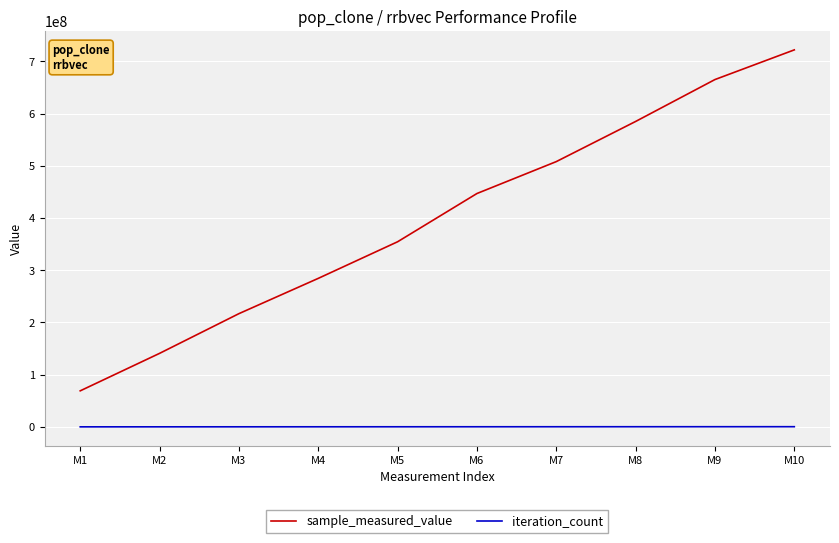

The value of sample_measured_value at M7 is 329636821. True or false?

False